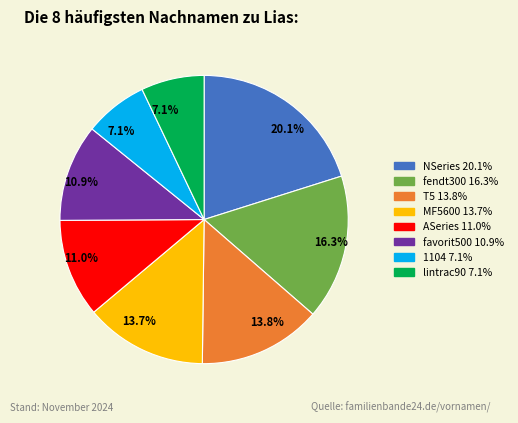

Is there any slice that represents more than half of the pie?

No